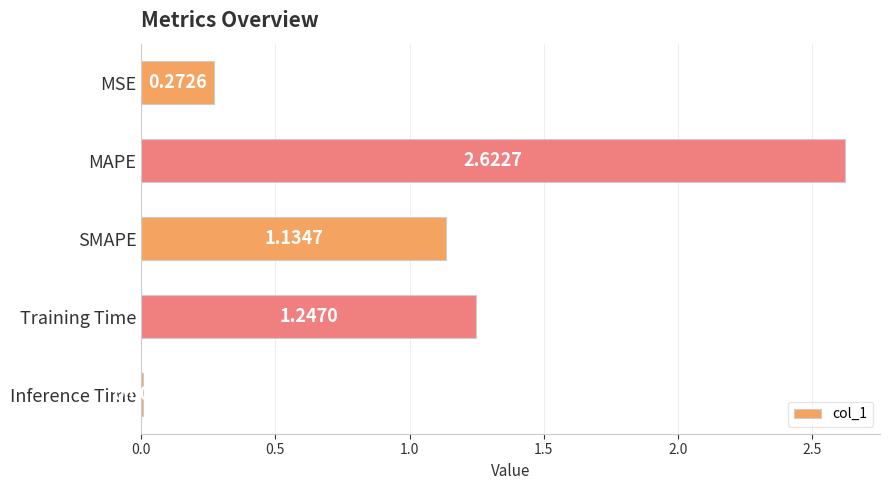

Which has a higher value, SMAPE or MAPE?

MAPE